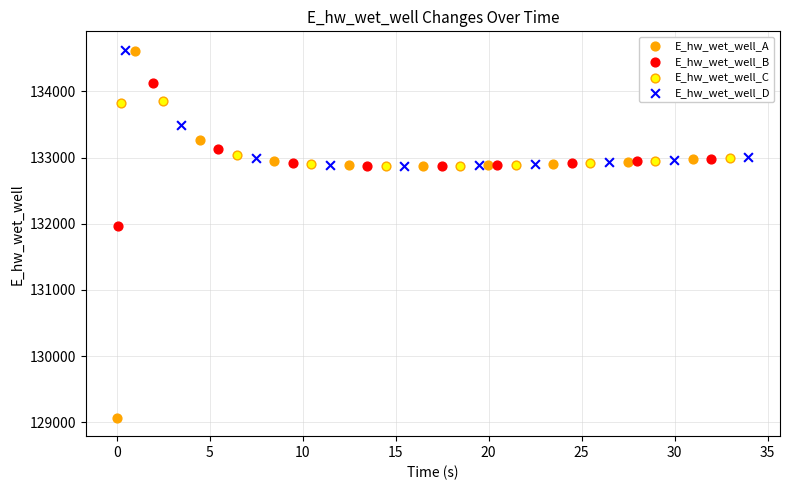

What are all the series names shown in the legend?

E_hw_wet_well_A, E_hw_wet_well_B, E_hw_wet_well_C, E_hw_wet_well_D